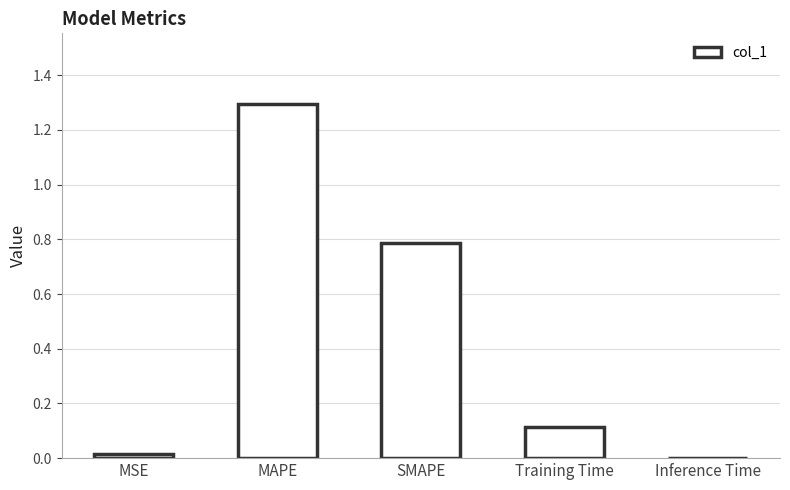

Is it true that the value at Training Time is 0.1?

True